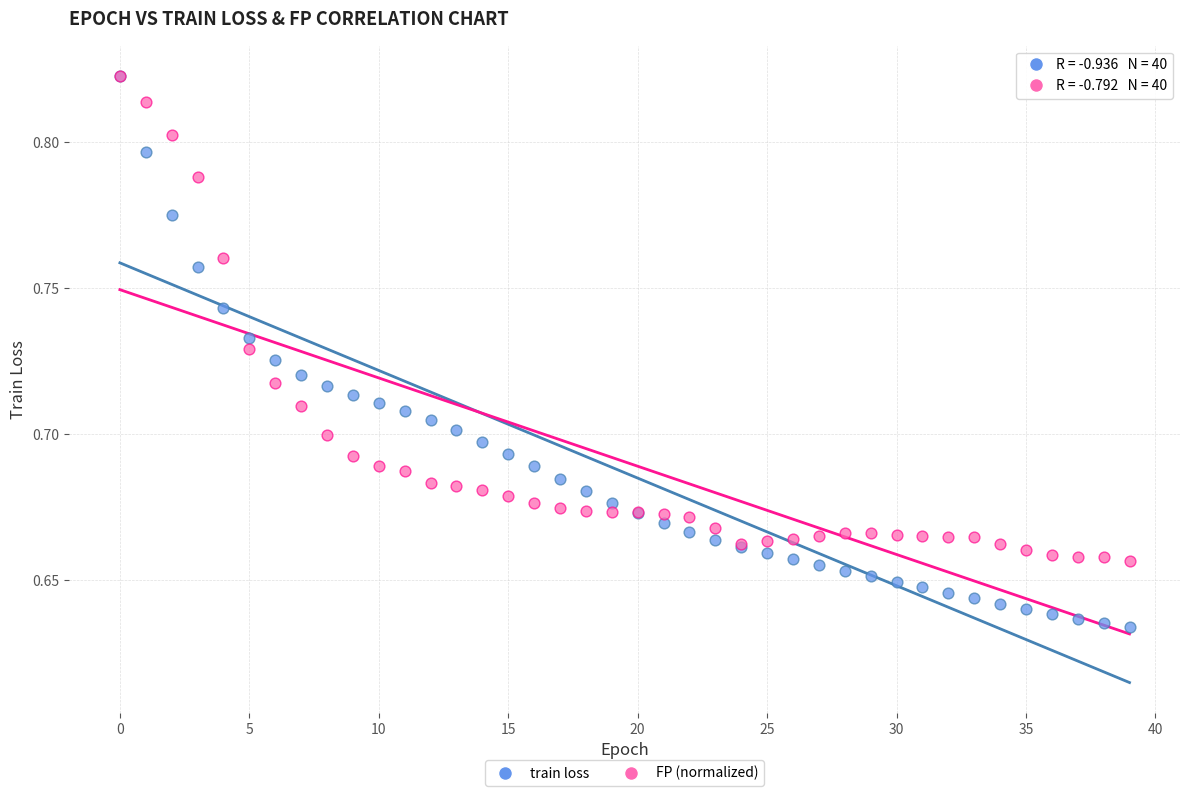

What are all the series names shown in the legend?

train loss, FP (normalized)